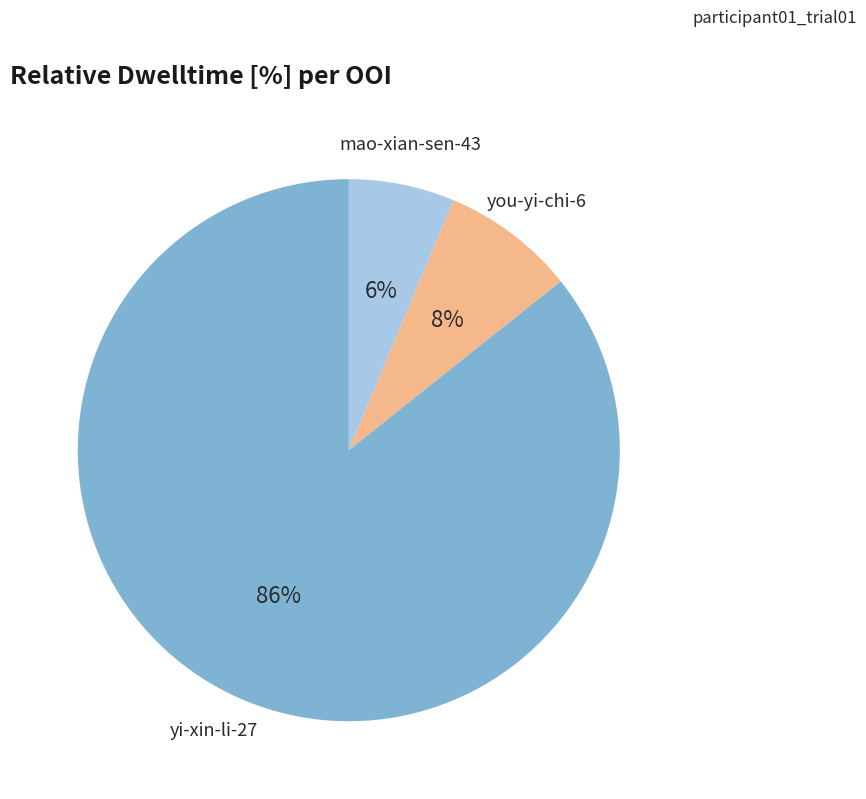

Does any single category account for the majority?

Yes